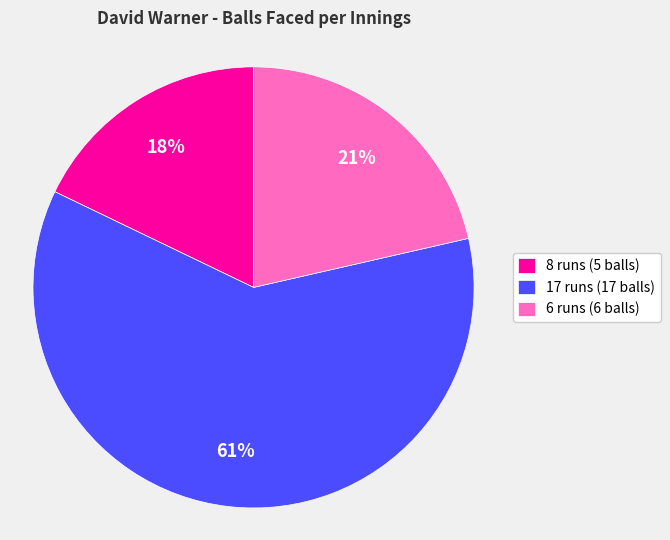

What is the ratio of the value at 6 runs to the value at 8 runs?

1.2